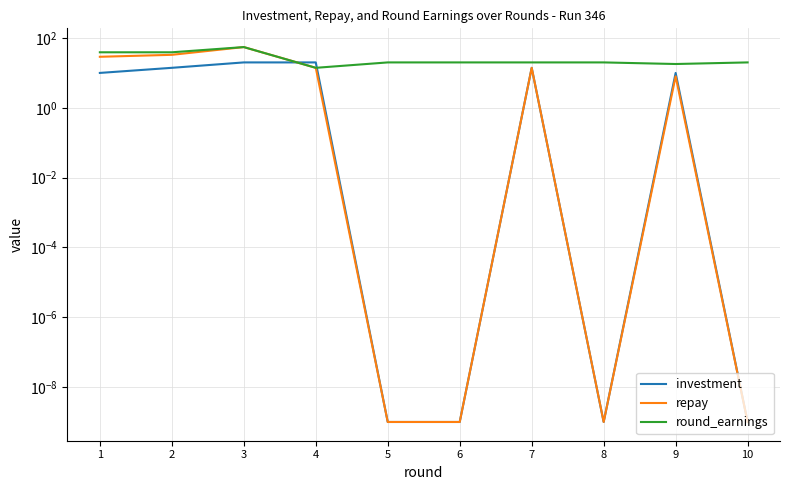

How many values in the investment series are below 10?

4